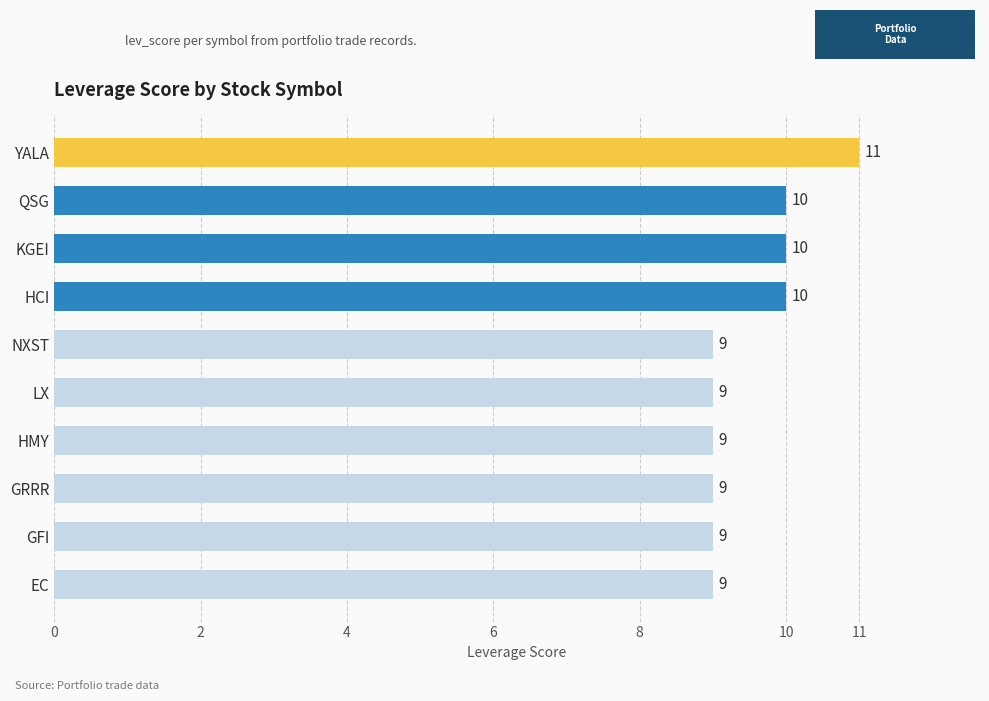

Reading top to bottom, extract all data points from this chart.

YALA=11	QSG=10	KGEI=10	HCI=10	NXST=9	LX=9	HMY=9	GRRR=9	GFI=9	EC=9